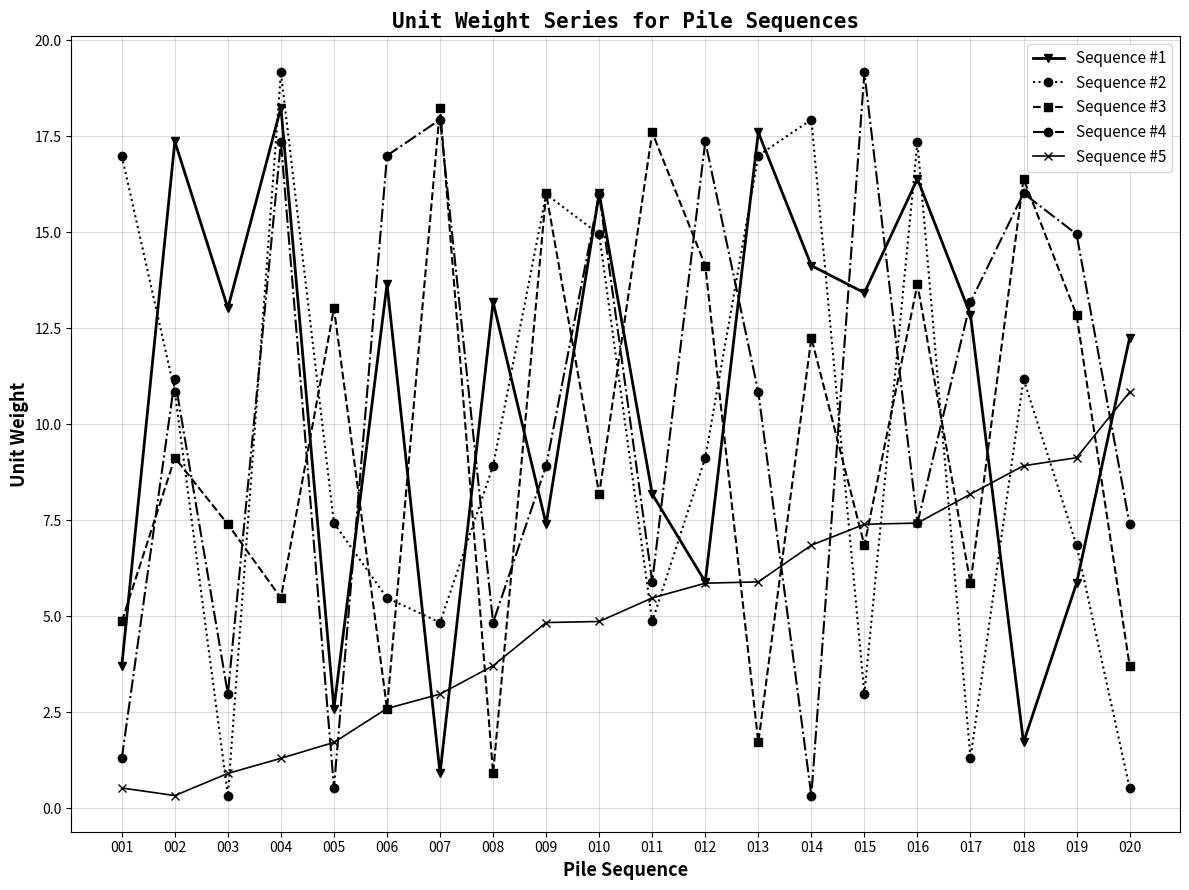

How many categories are shown in the chart?

20